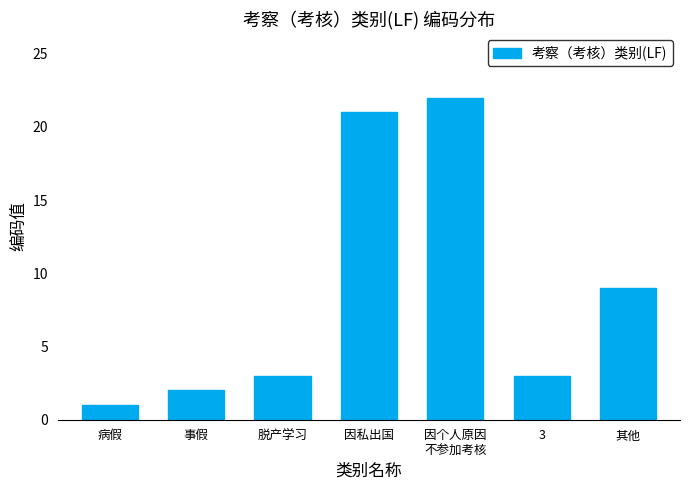

Reading right to left, list all the values displayed in this chart.

其他=9	3=3	因个人原因
不参加考核=22	因私出国=21	脱产学习=3	事假=2	病假=1